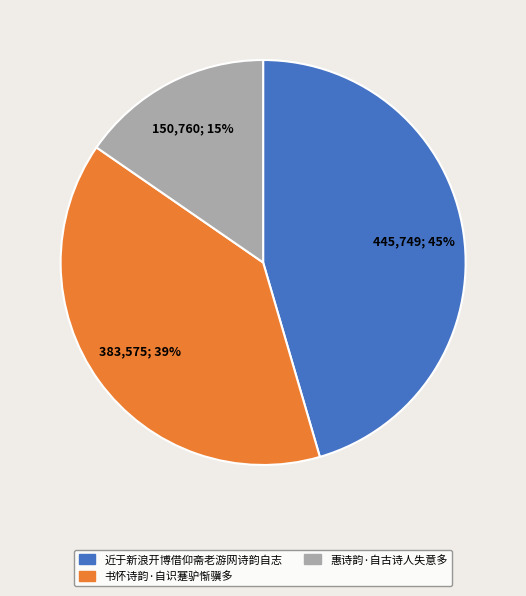

Is it true that 书怀诗韵·自识蹇驴惭骥多 is 47% of the pie?

False